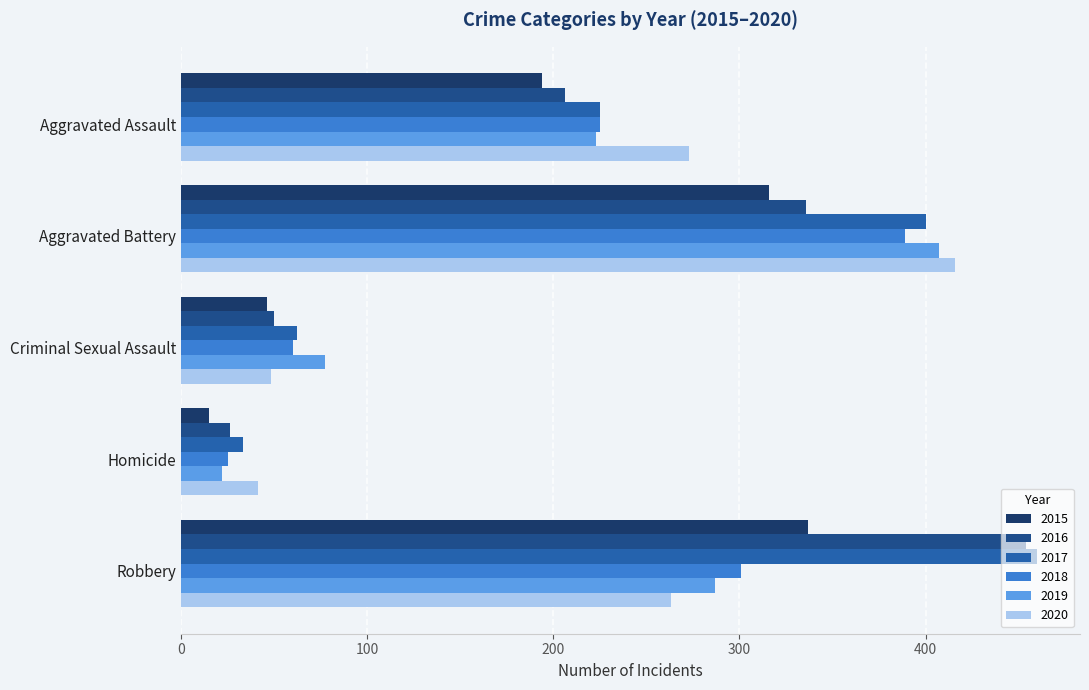

True or false: 2020 has a value of 273 at Aggravated Assault.

True